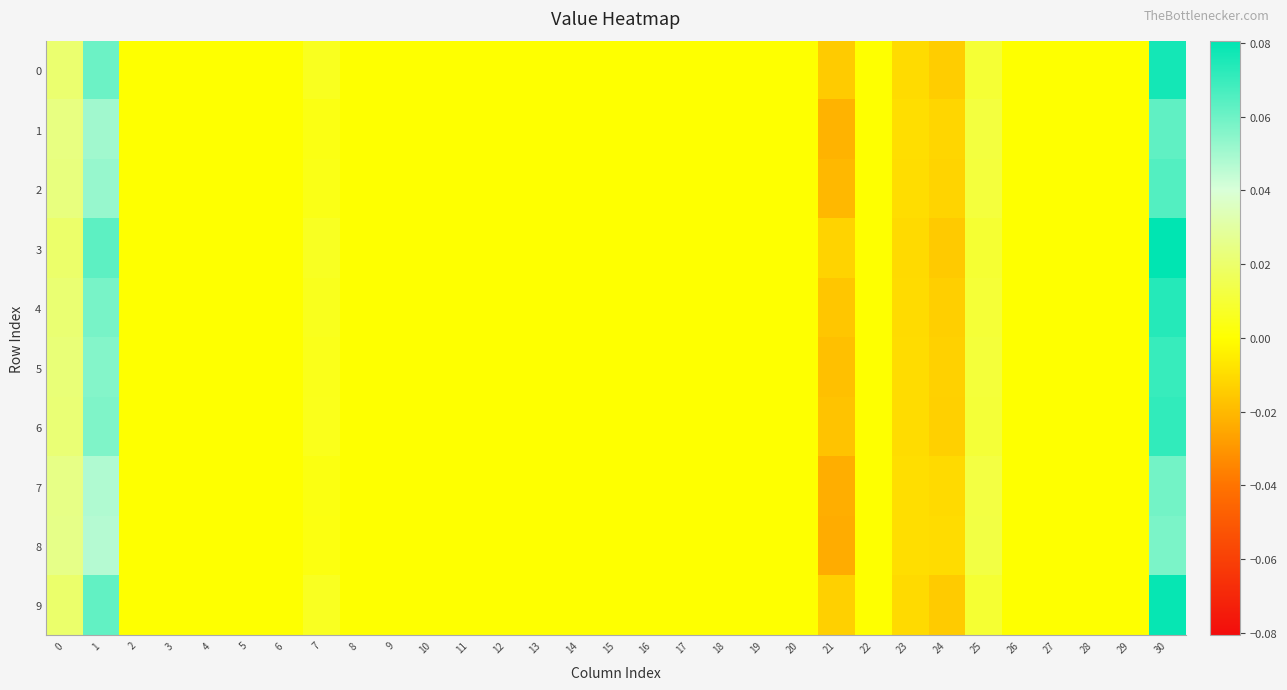

List the series in order of their peak value, highest first.

row_3, row_9, row_0, row_4, row_6, row_5, row_2, row_1, row_7, row_8